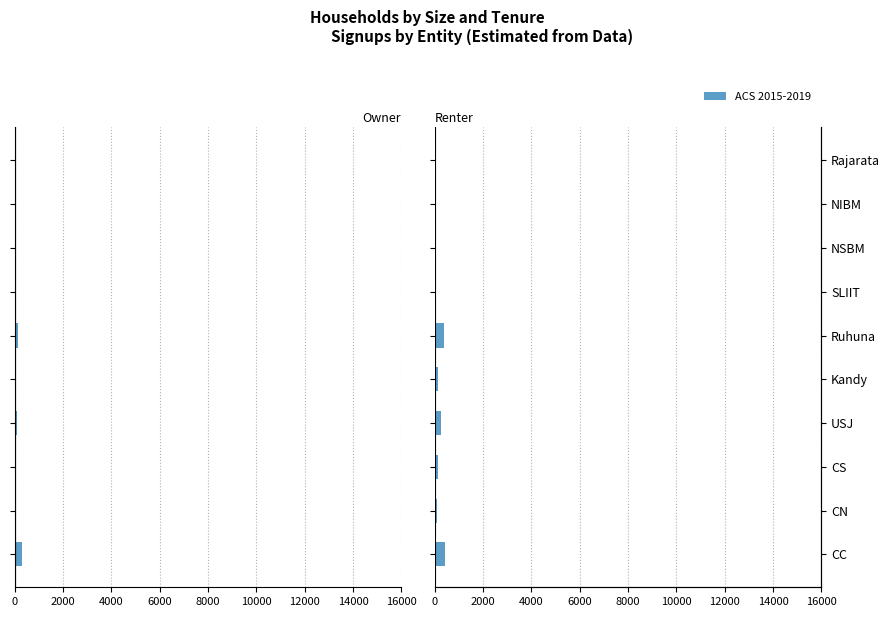

How many categories are shown in the chart?

10